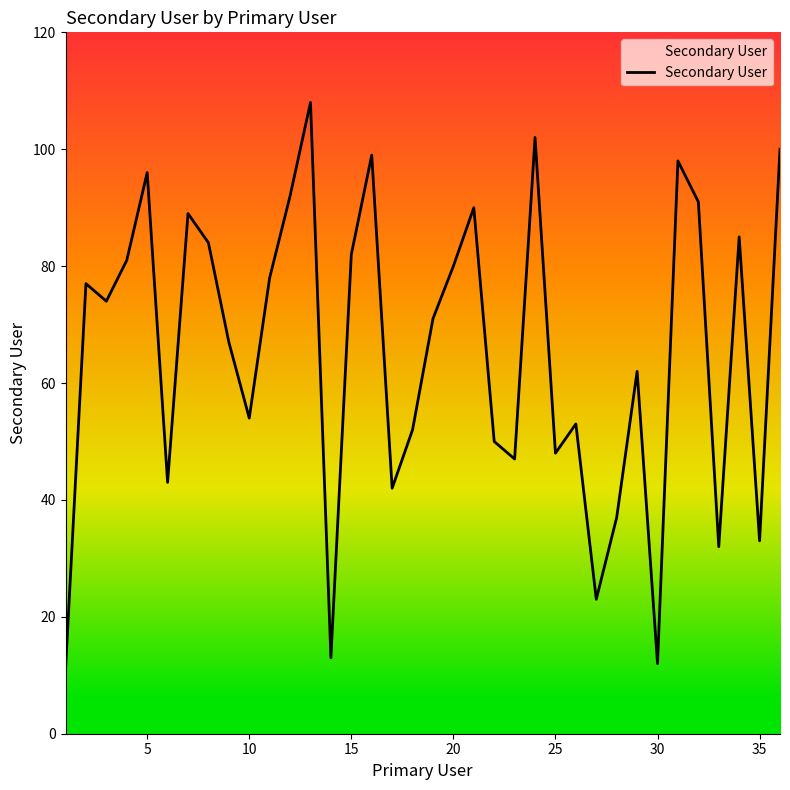

What is the maximum value shown in the chart?

108